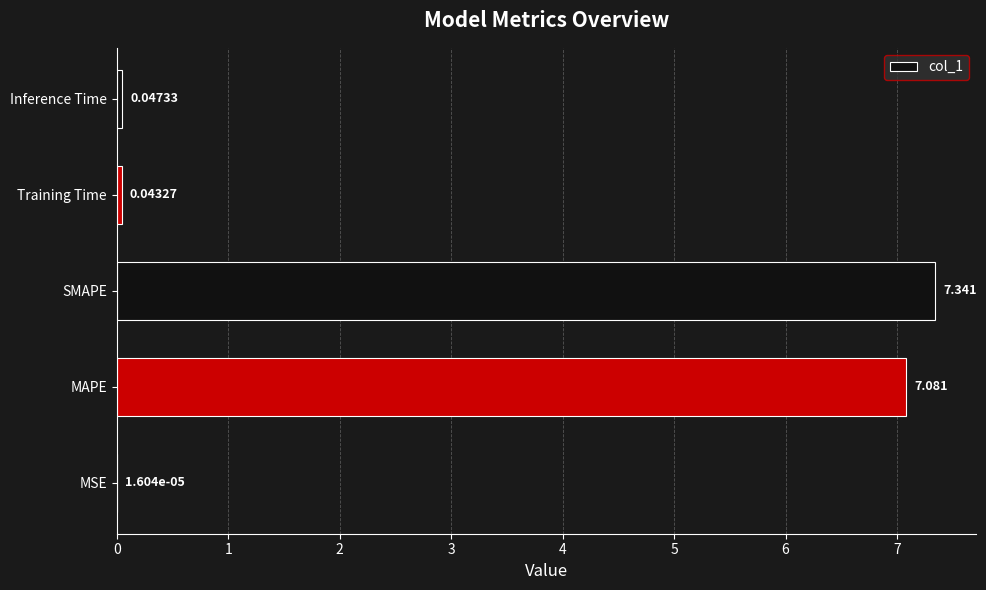

At which label is the value closest to 3?

Inference Time